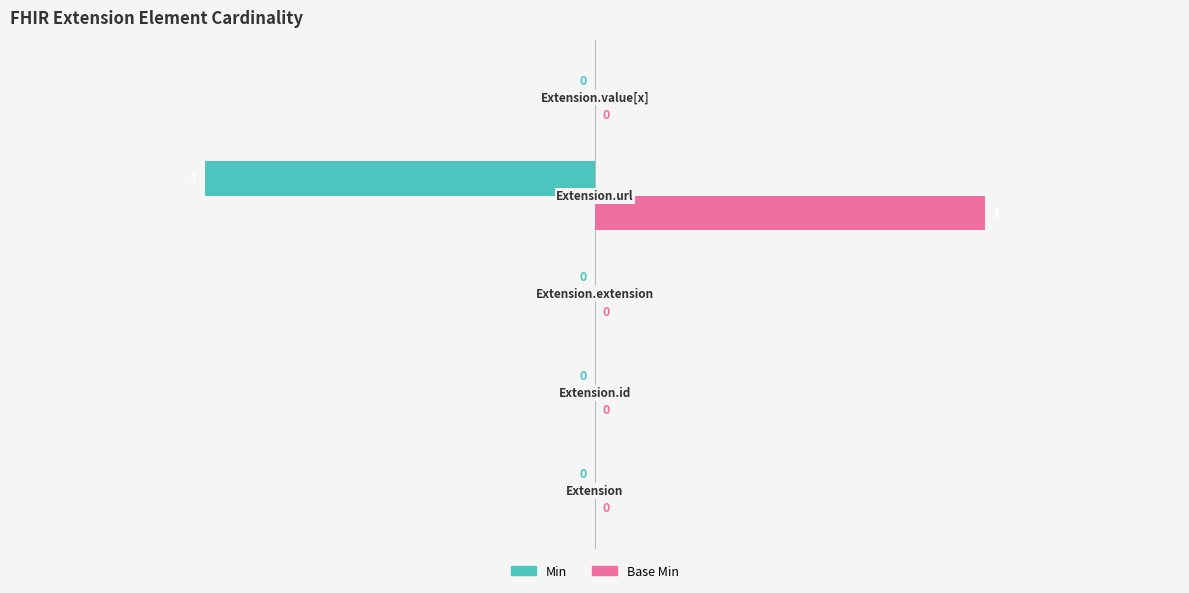

Which series has the largest total across all categories?

Base Min